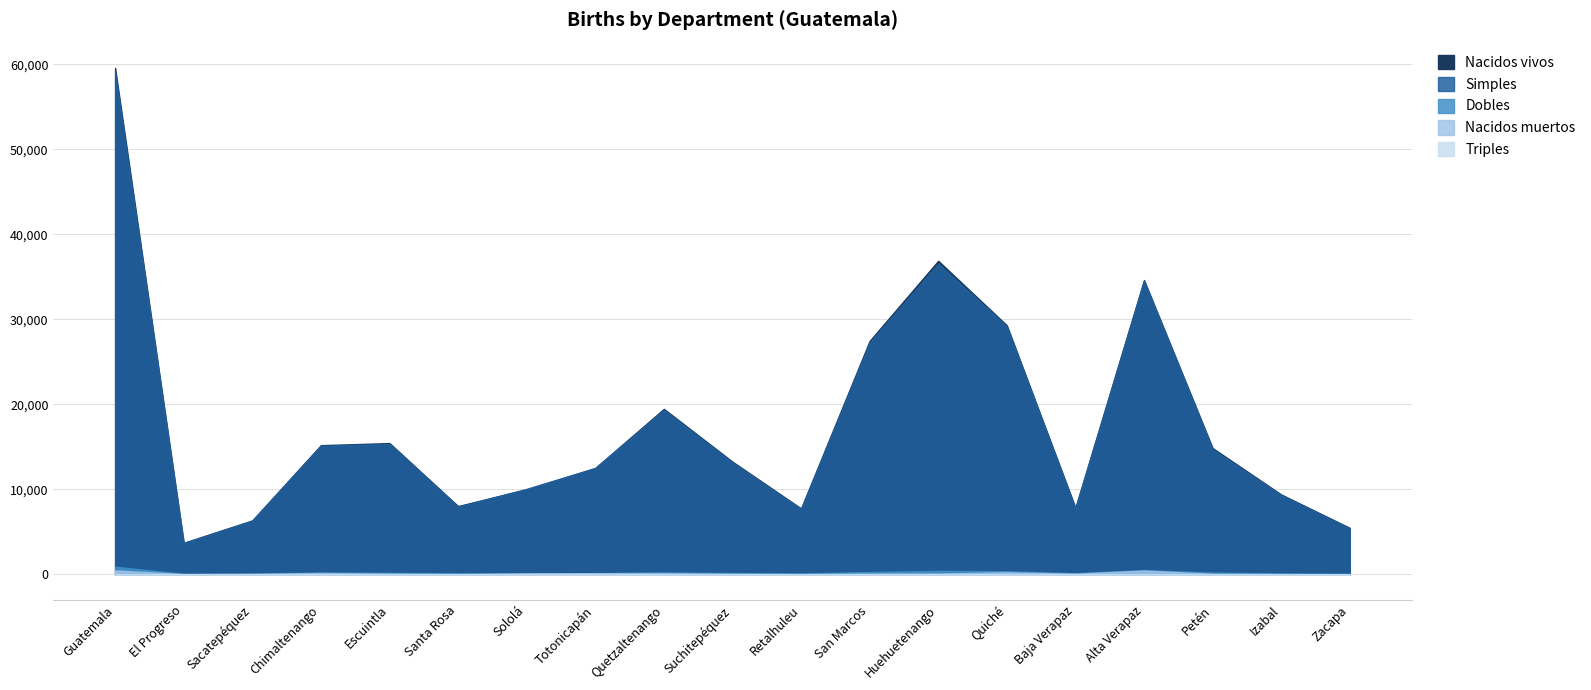

The Dobles series shows 142 at Totonicapán. True or false?

True